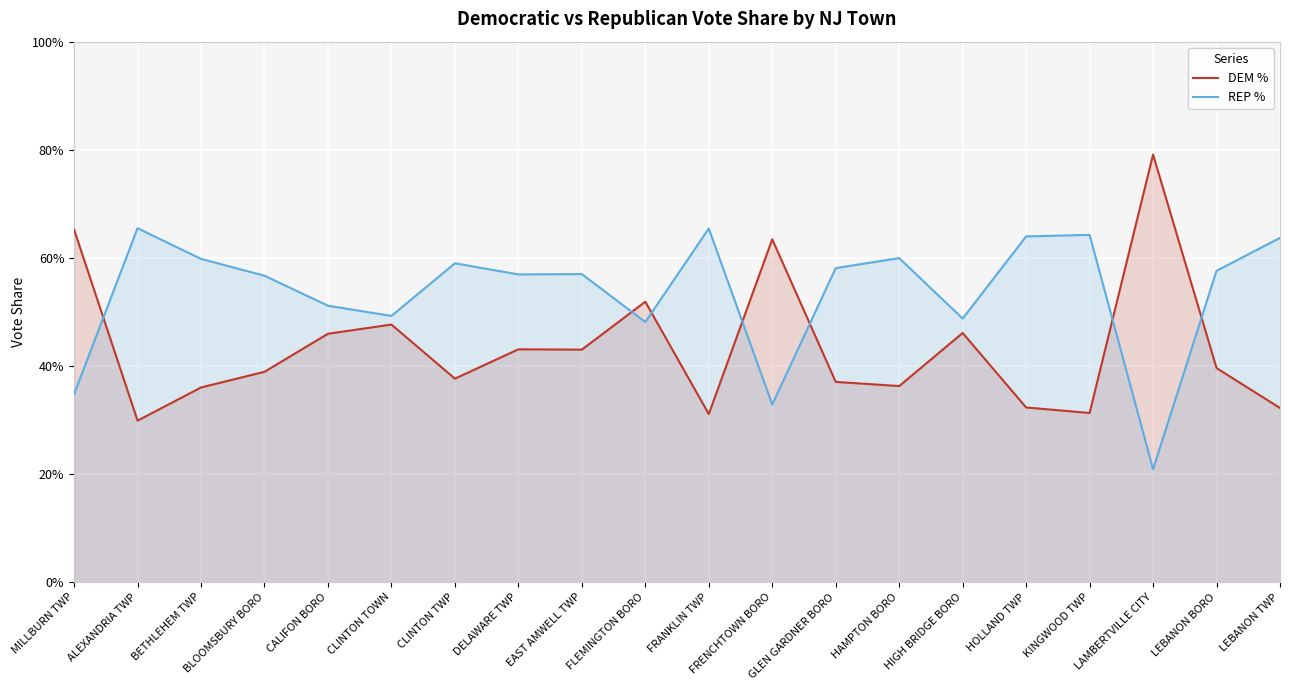

Where do REP % and DEM % first cross each other?

MILLBURN TWP and ALEXANDRIA TWP